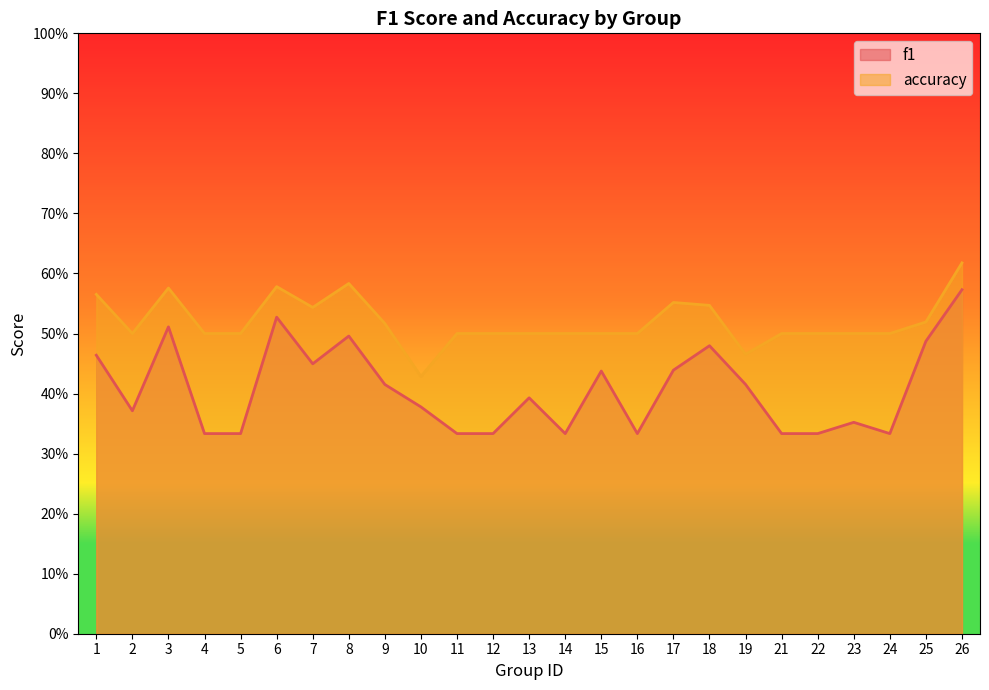

What is the difference between the highest and lowest values at 24?

0.2